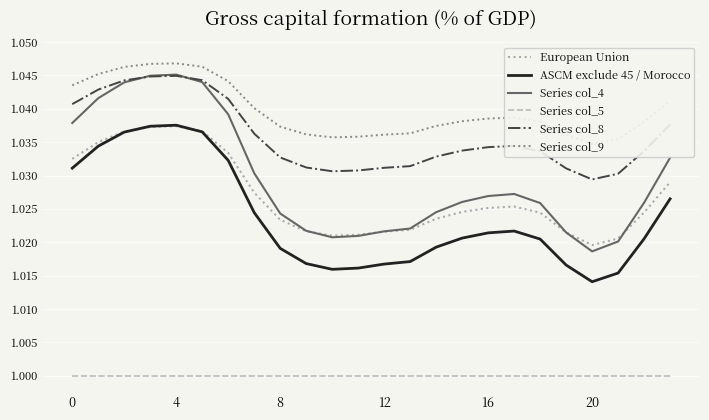

The value of Series col_5 at 8 is 0.3. True or false?

False